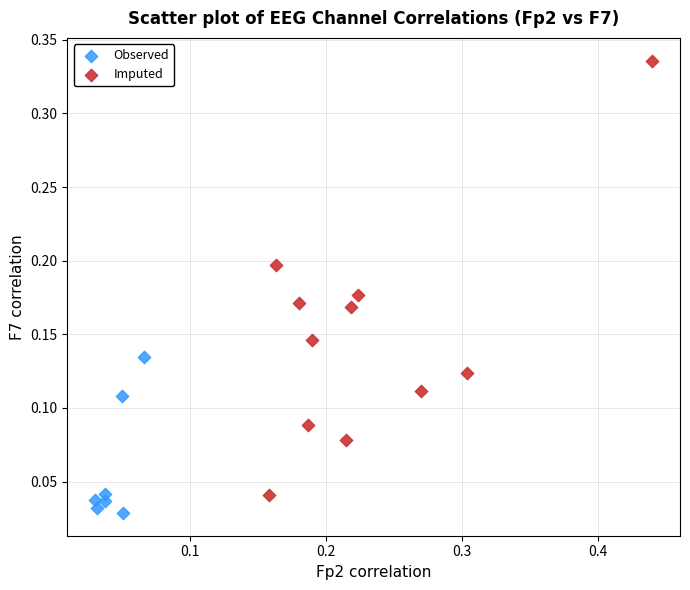

Which series reaches the minimum Y coordinate?

Observed